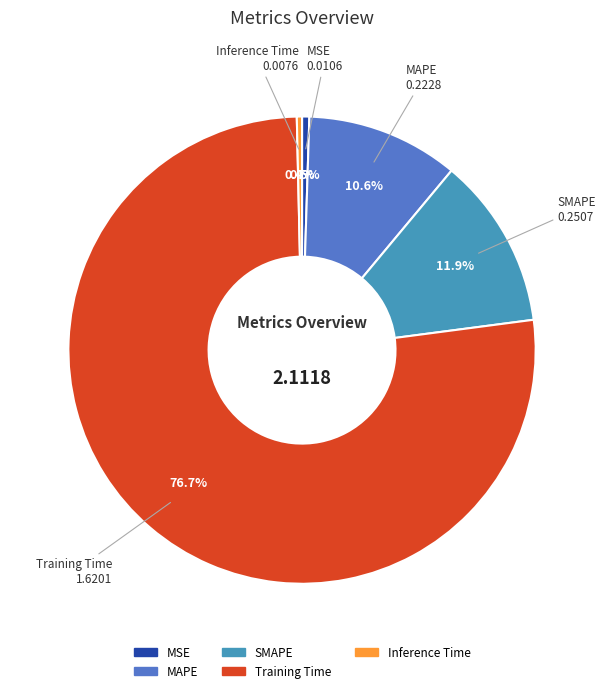

What is the largest slice in the pie chart?

Training Time